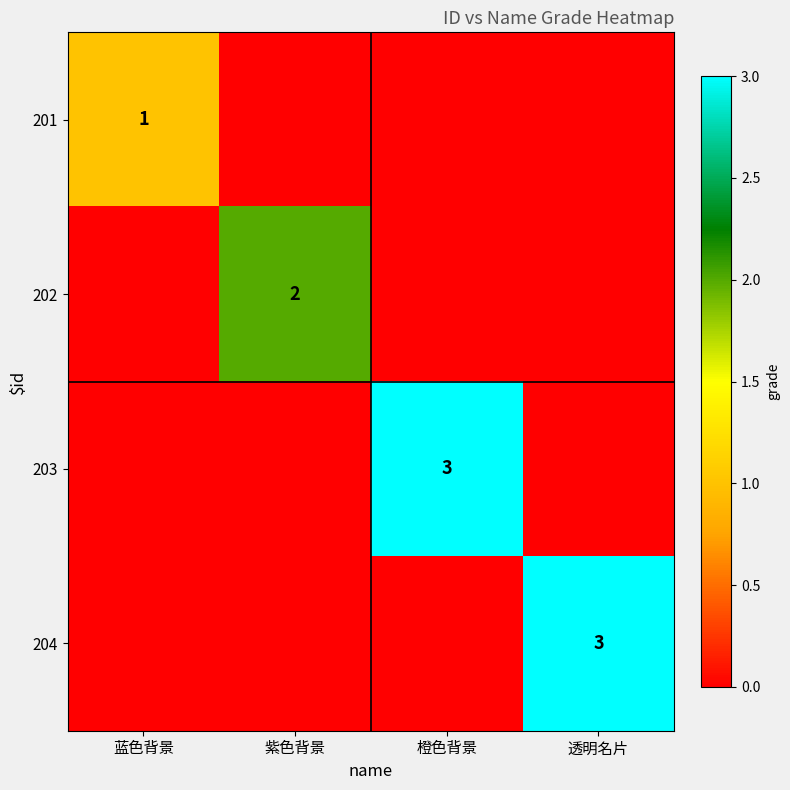

Is it true that 202 equals 2 at 紫色背景?

True